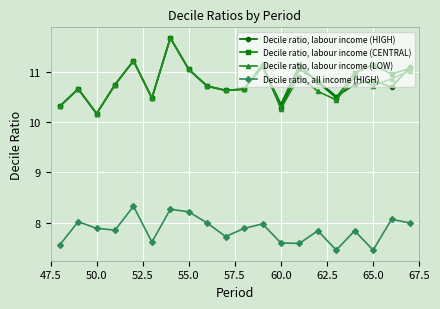

What is the difference between the maximum and second lowest values in the Decile ratio, labour income (CENTRAL) series?

1.4